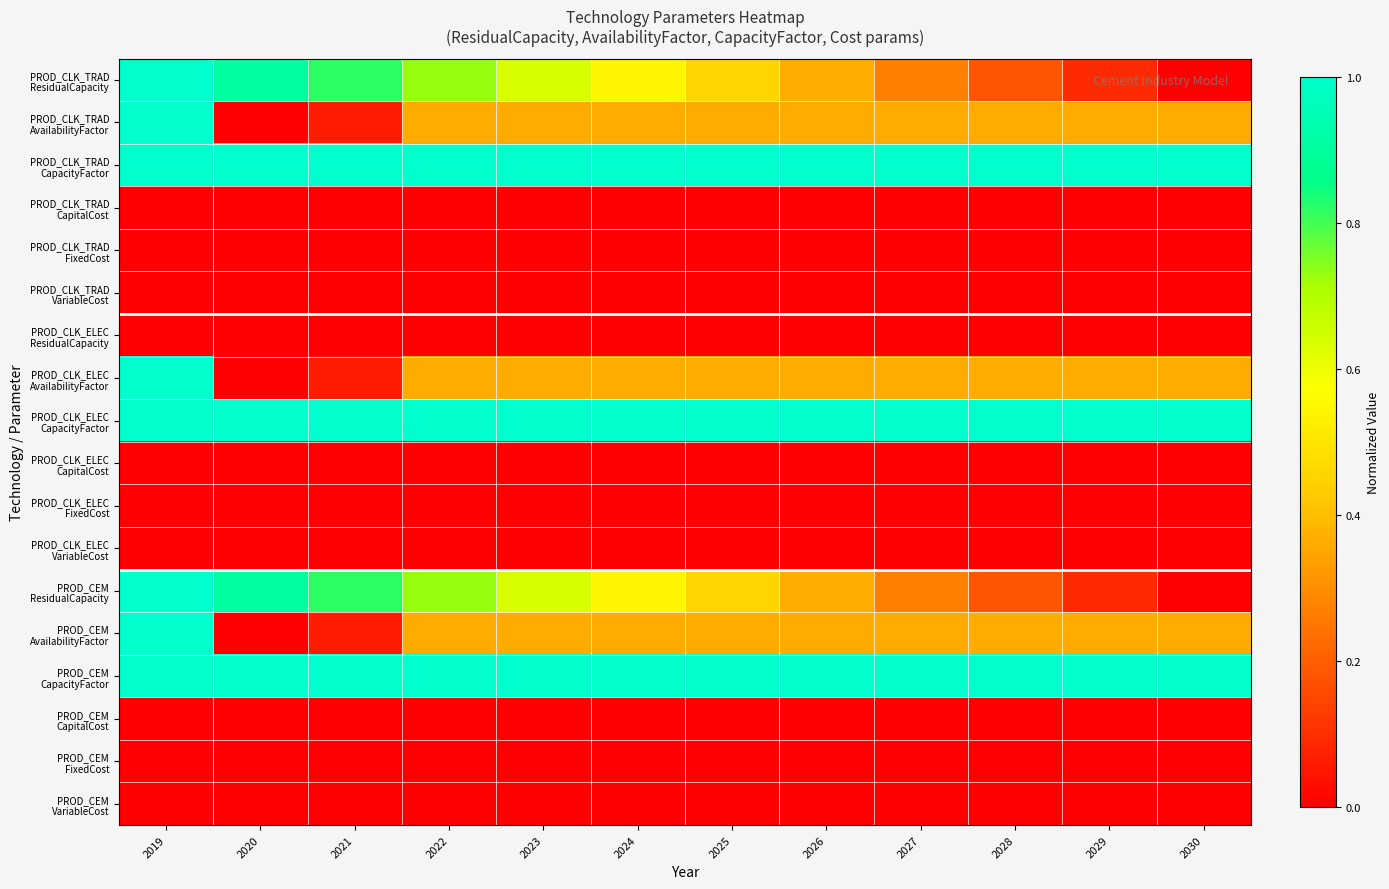

What is the total value across all series at 2021?

4.8